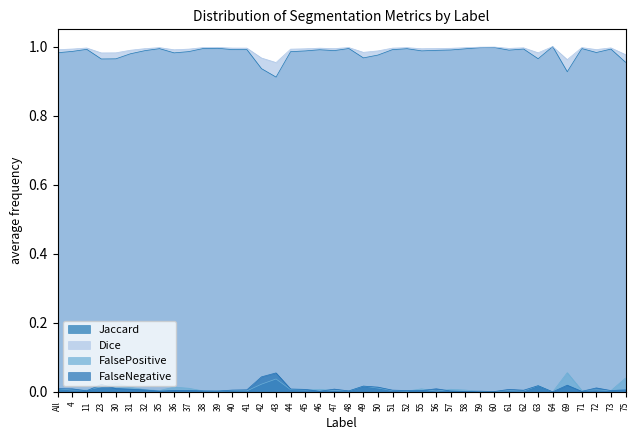

Reading left to right, what are all the values shown in this chart?

Jaccard: All=1.0	4=1.0	11=1.0	23=1.0	30=1.0	31=1.0	32=1.0	35=1.0	36=1.0	37=1.0	38=1.0	39=1.0	40=1.0	41=1.0	42=0.9	43=0.9	44=1.0	45=1.0	46=1.0	47=1.0	48=1.0	49=1.0	50=1.0	51=1.0	52=1.0	55=1.0	56=1.0	57=1.0	58=1.0	59=1.0	60=1.0	61=1.0	62=1.0	63=1.0	64=1.0	69=0.9	71=1.0	72=1.0	73=1.0	75=1.0
Dice: All=1.0	4=1.0	11=1.0	23=1.0	30=1.0	31=1.0	32=1.0	35=1.0	36=1.0	37=1.0	38=1.0	39=1.0	40=1.0	41=1.0	42=1.0	43=1.0	44=1.0	45=1.0	46=1.0	47=1.0	48=1.0	49=1.0	50=1.0	51=1.0	52=1.0	55=1.0	56=1.0	57=1.0	58=1.0	59=1.0	60=1.0	61=1.0	62=1.0	63=1.0	64=1.0	69=1.0	71=1.0	72=1.0	73=1.0	75=1.0
FalsePositive: All=0.0	4=0.0	11=0.0	23=0.0	30=0.0	31=0.0	32=0.0	35=0.0	36=0.0	37=0.0	38=0.0	39=0.0	40=0.0	41=0.0	42=0.0	43=0.0	44=0.0	45=0.0	46=0.0	47=0.0	48=0.0	49=0.0	50=0.0	51=0.0	52=0.0	55=0.0	56=0.0	57=0.0	58=0.0	59=0.0	60=0.0	61=0.0	62=0.0	63=0.0	64=0.0	69=0.1	71=0.0	72=0.0	73=0.0	75=0.0
FalseNegative: All=0.0	4=0.0	11=0.0	23=0.0	30=0.0	31=0.0	32=0.0	35=0.0	36=0.0	37=0.0	38=0.0	39=0.0	40=0.0	41=0.0	42=0.0	43=0.1	44=0.0	45=0.0	46=0.0	47=0.0	48=0.0	49=0.0	50=0.0	51=0.0	52=0.0	55=0.0	56=0.0	57=0.0	58=0.0	59=0.0	60=0.0	61=0.0	62=0.0	63=0.0	64=0.0	69=0.0	71=0.0	72=0.0	73=0.0	75=0.0